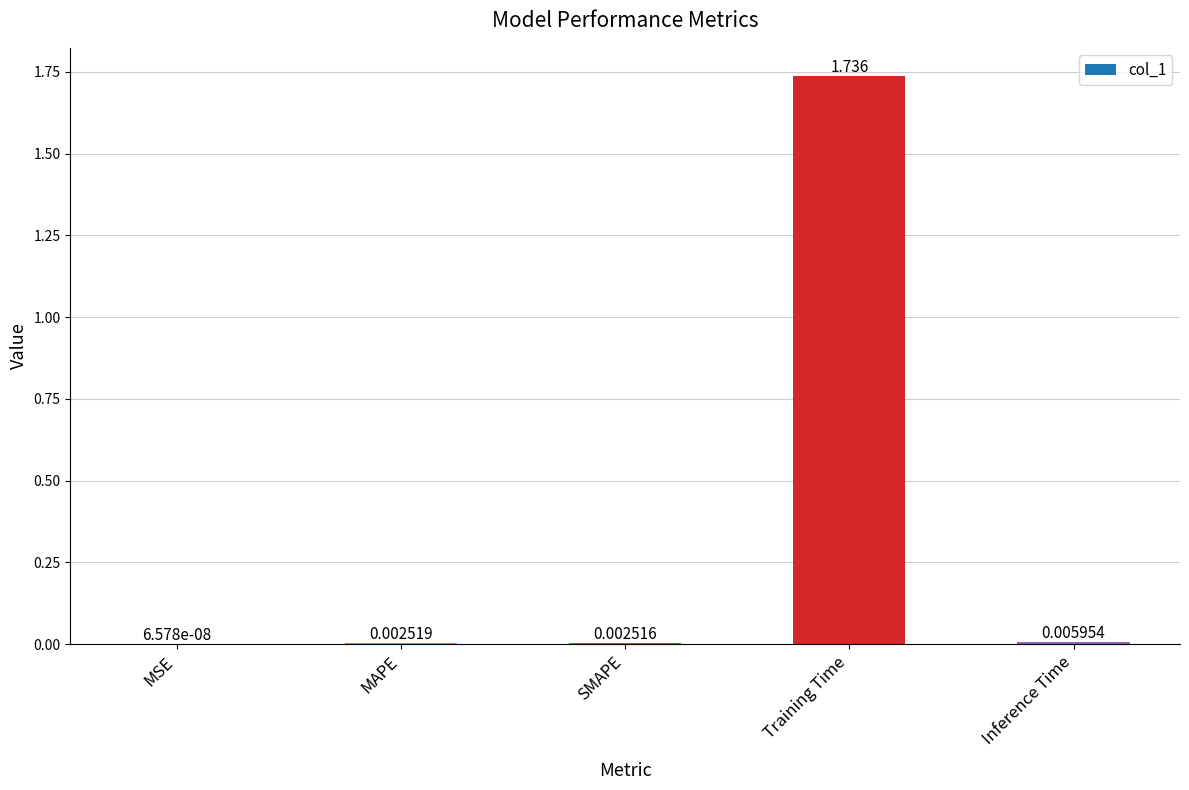

Between Inference Time and MSE, which is larger?

Inference Time